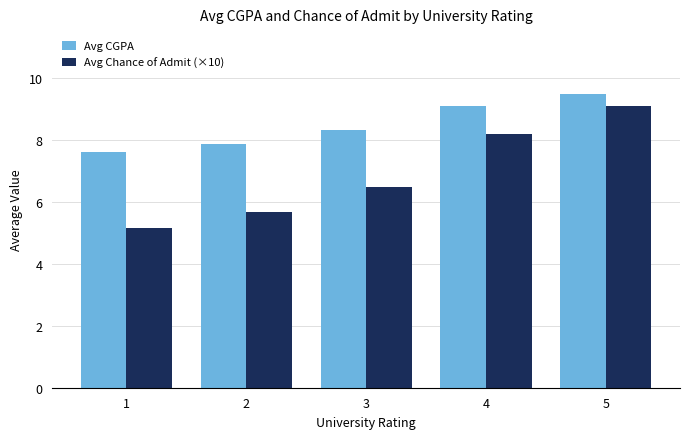

Does the chart contain any negative values?

No